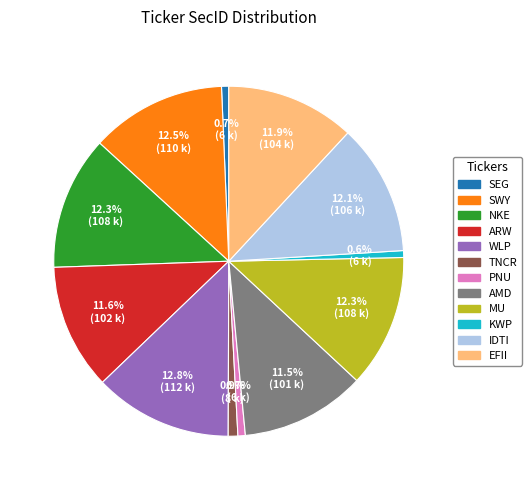

Does any single category account for the majority?

No